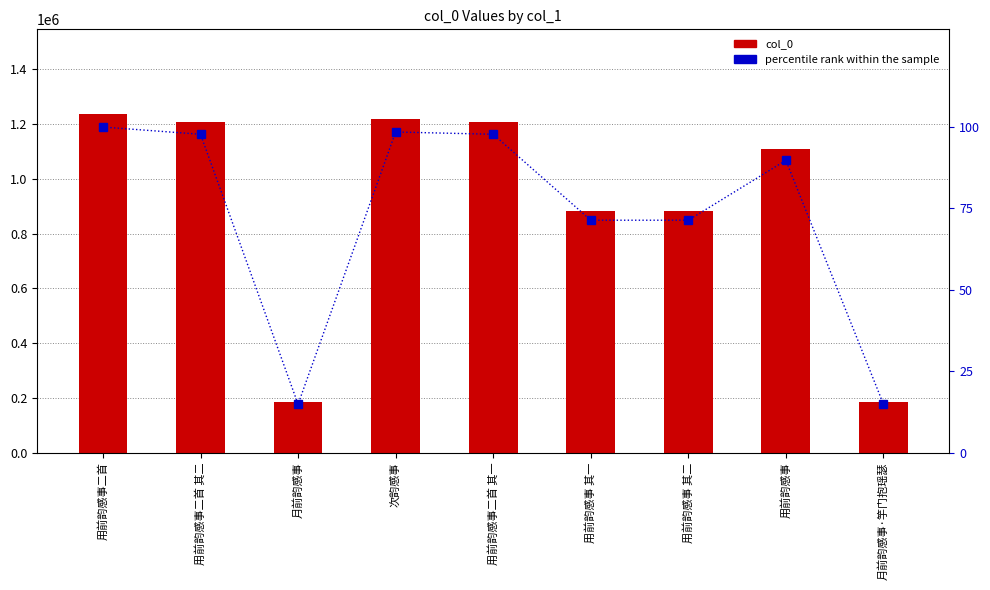

What is the label of the 3rd bar from the left?

月前韵感事